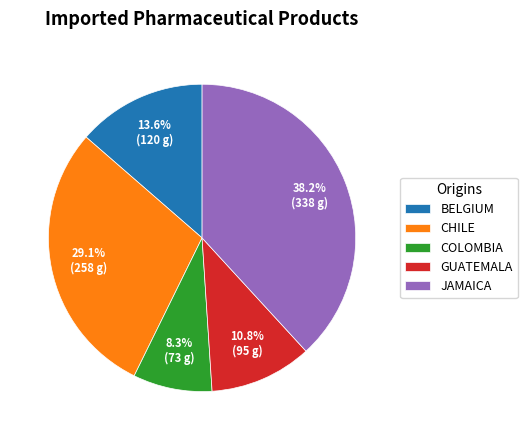

How much of the chart is everything except COLOMBIA?

91.7%